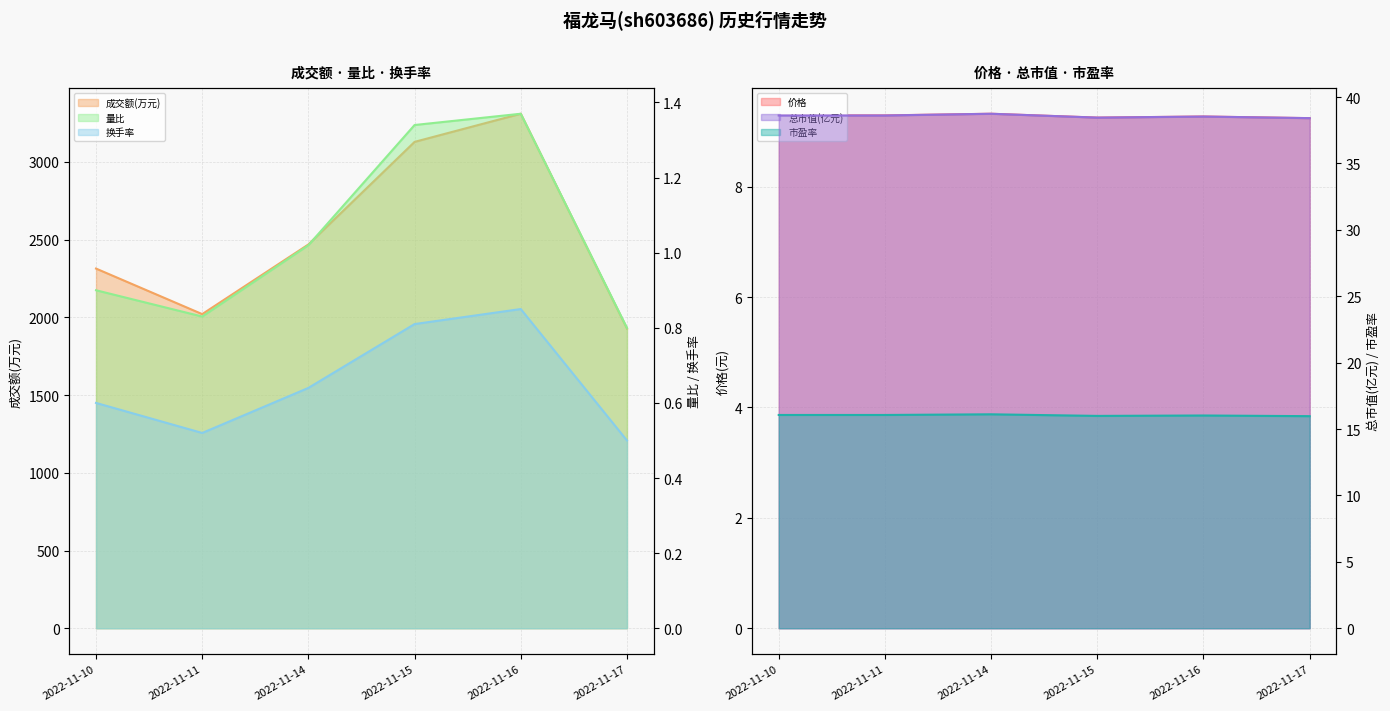

The value of 换手率_line at 2022-11-14 is 0.6. True or false?

True